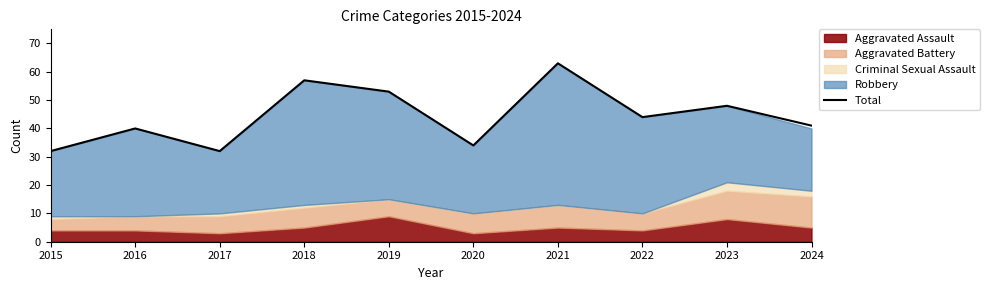

Rank the categories by value from lowest to highest.

2015, 2017, 2020, 2016, 2024, 2022, 2023, 2019, 2018, 2021